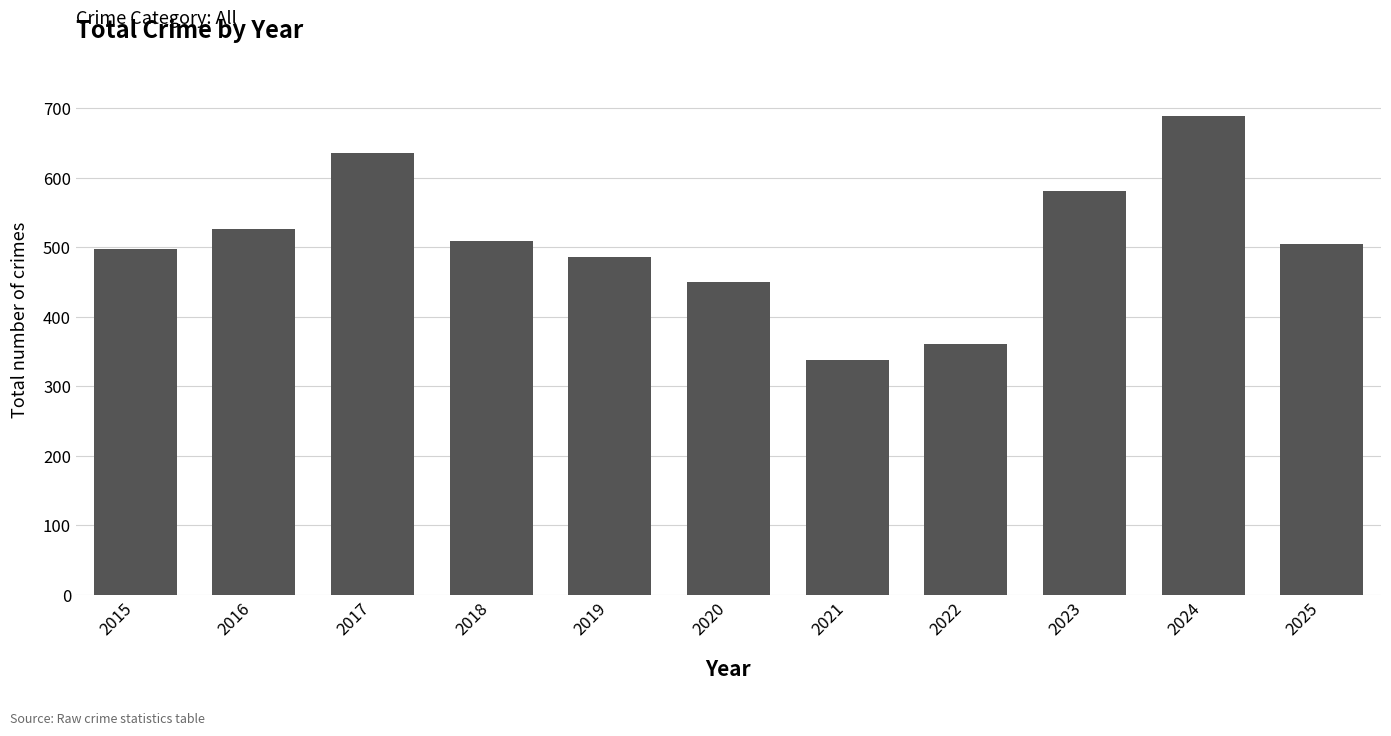

What value does the data have at 2015?

497